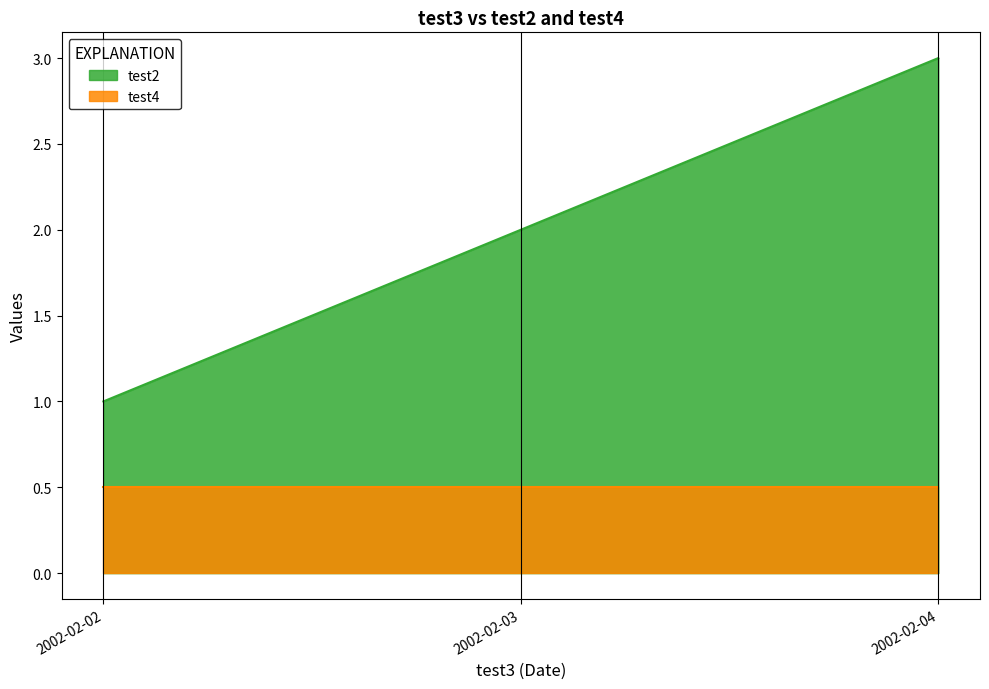

Which category has the lowest value across all series?

2002-02-02